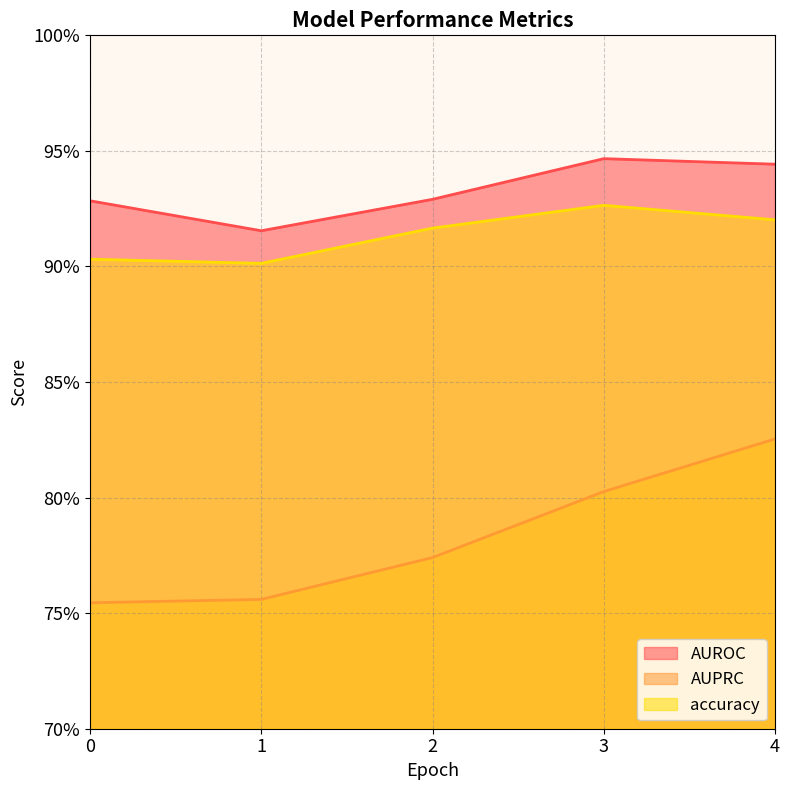

How many interior local valleys does the AUROC series have?

1